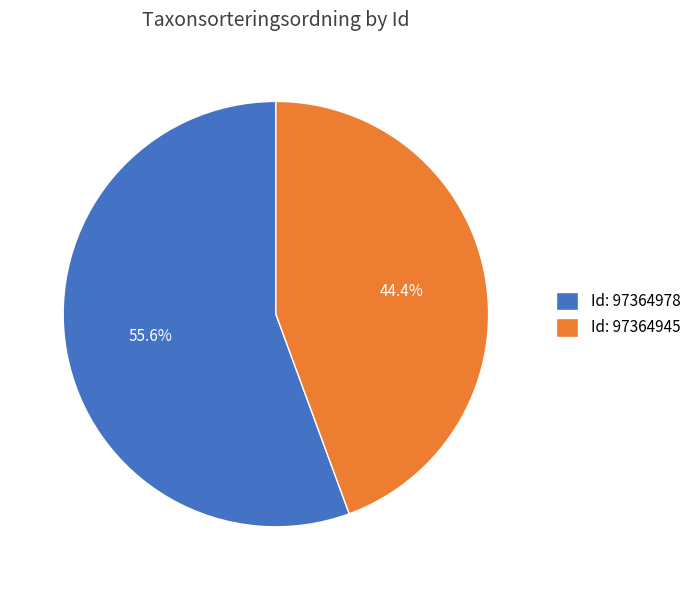

Which slice is the largest?

Id: 97364978